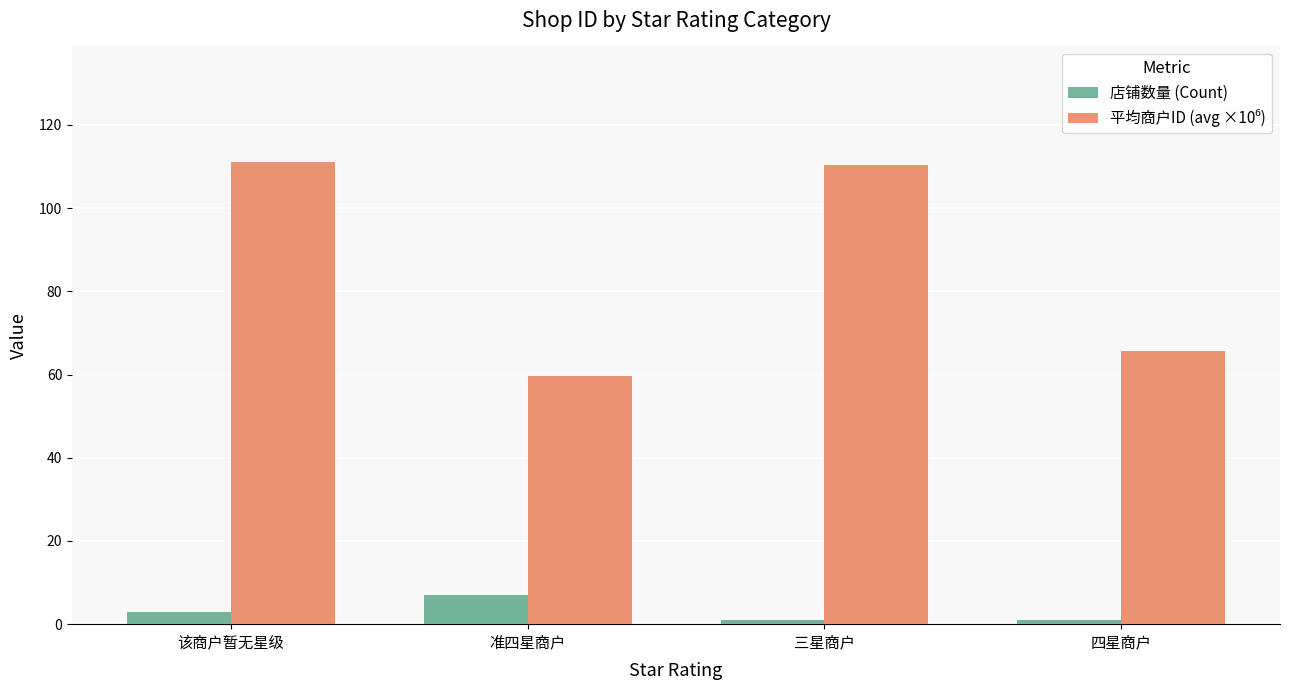

What is the maximum value for 店铺数量 (Count)?

7.0